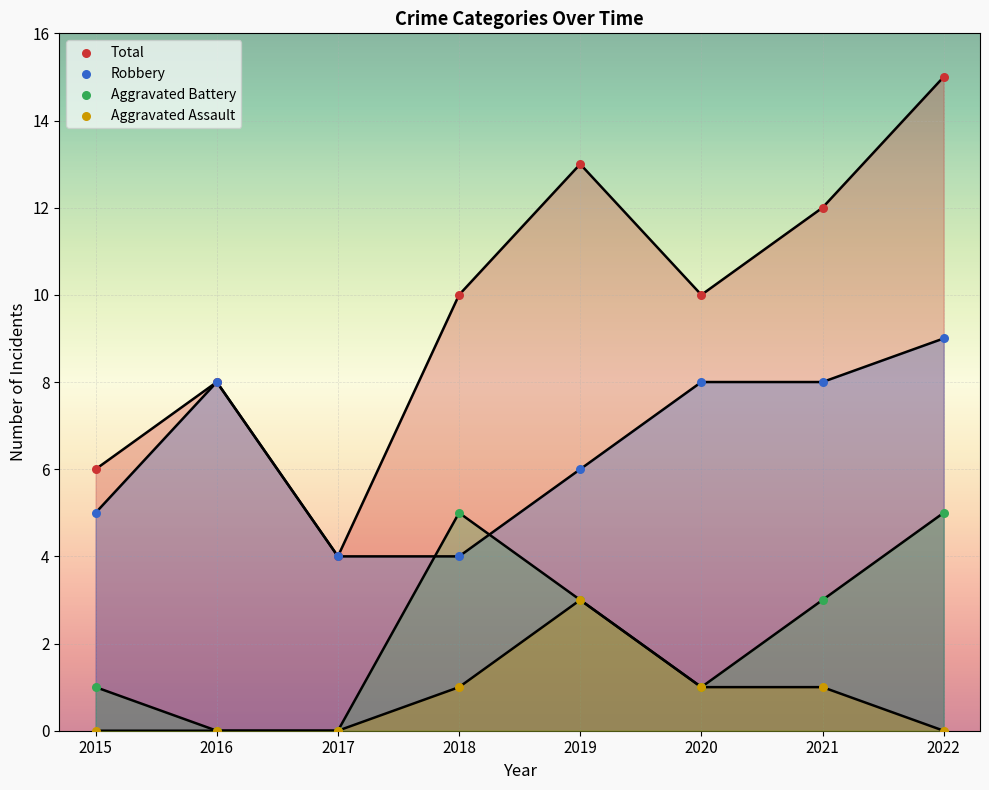

Which series has the largest Y range (max minus min)?

Total